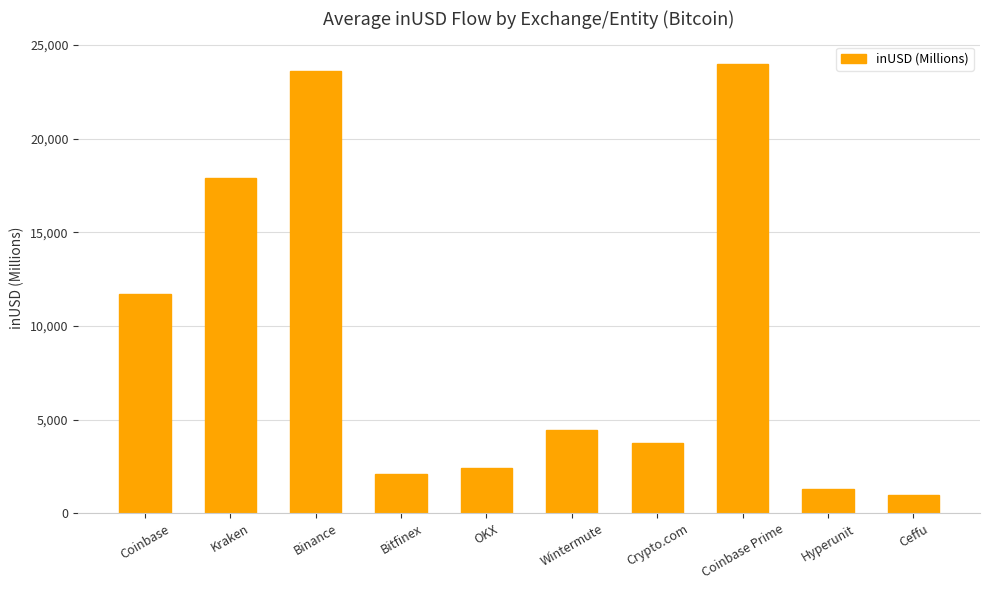

How many data points are less than 4452?

5